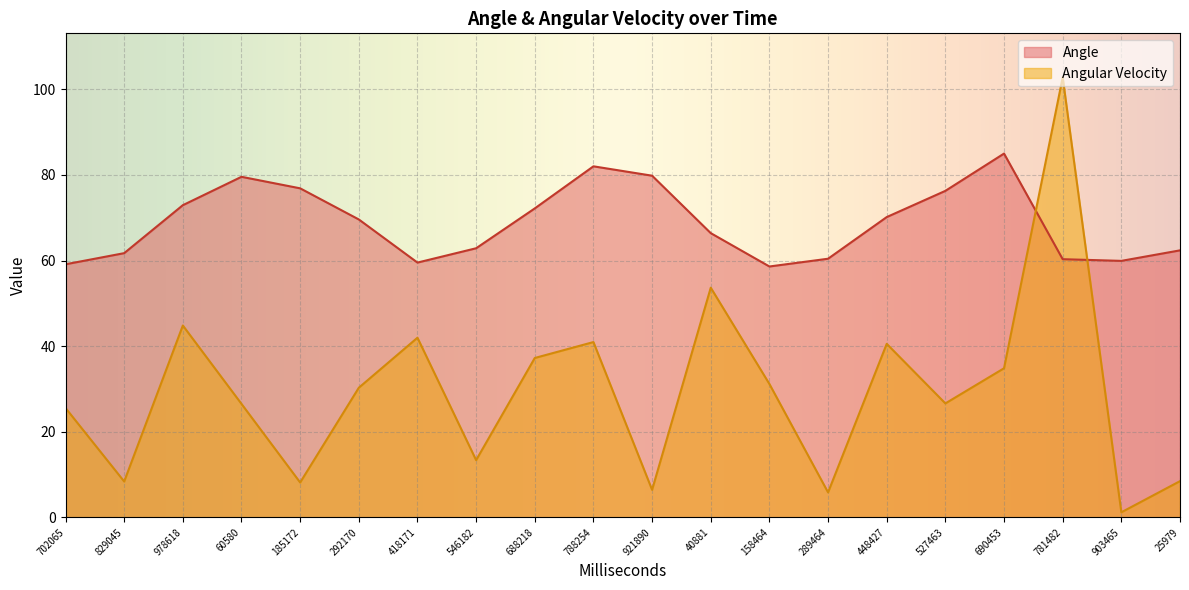

Where does the Angular Velocity series first go above 30?

978618